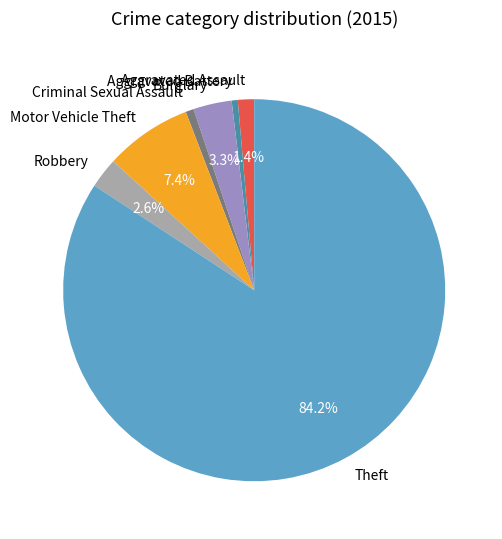

Which slice is the largest?

Theft